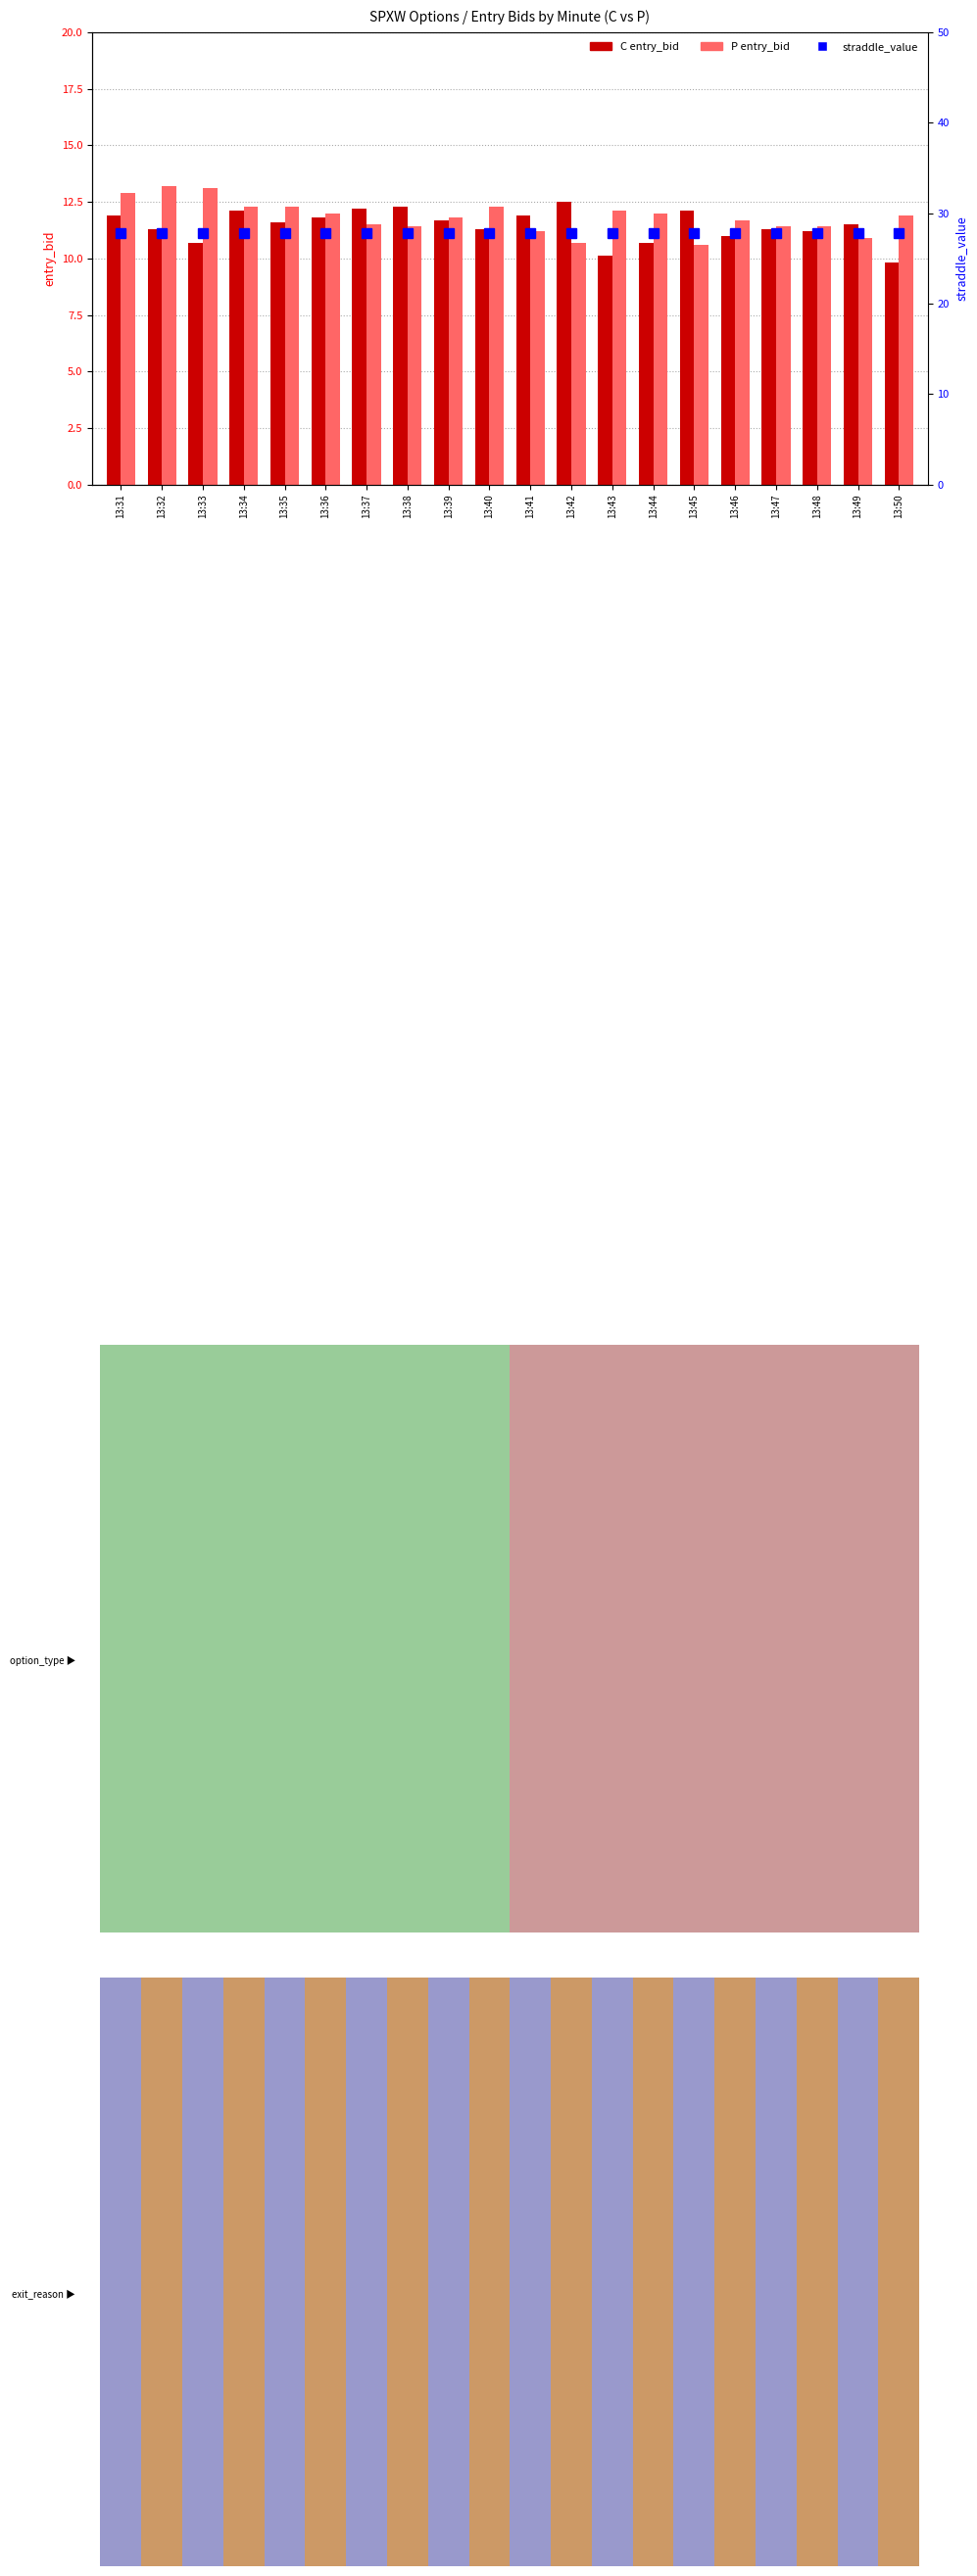

Which series has the widest spread of values?

C entry_bid